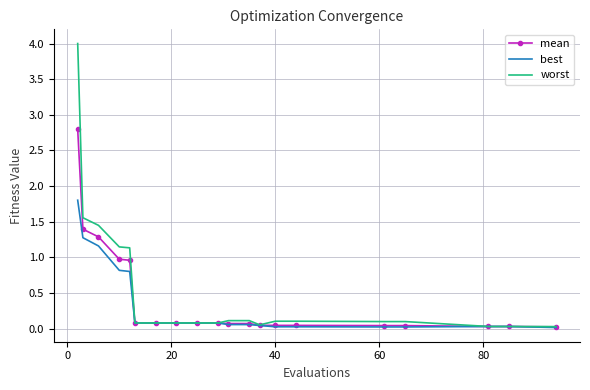

Which series has the largest range (max minus min)?

worst